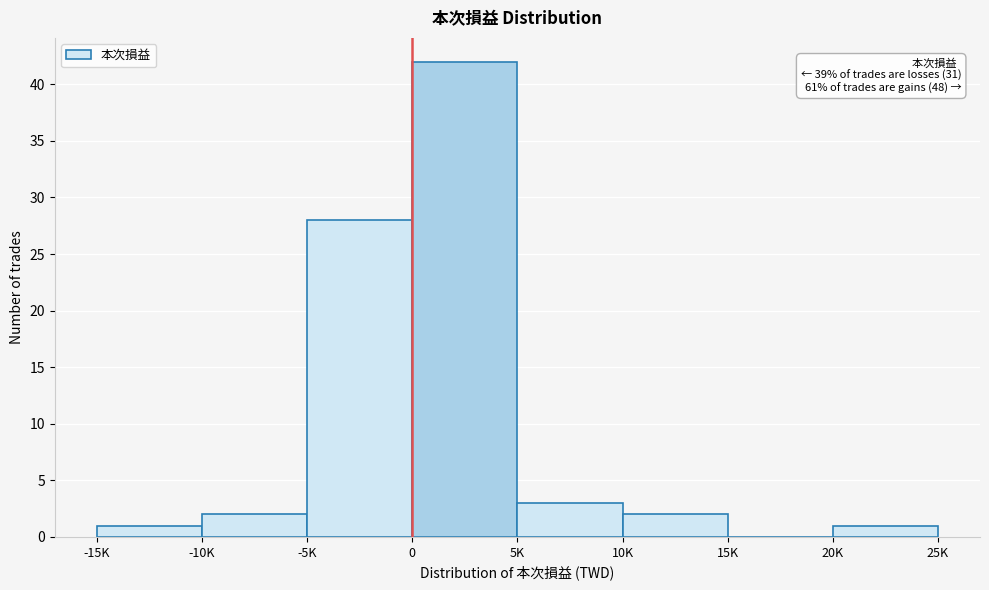

Reading right to left, extract all data points from this chart.

20K=1	15K=0	10K=2	5K=3	0=42	-5K=28	-10K=2	-15K=1